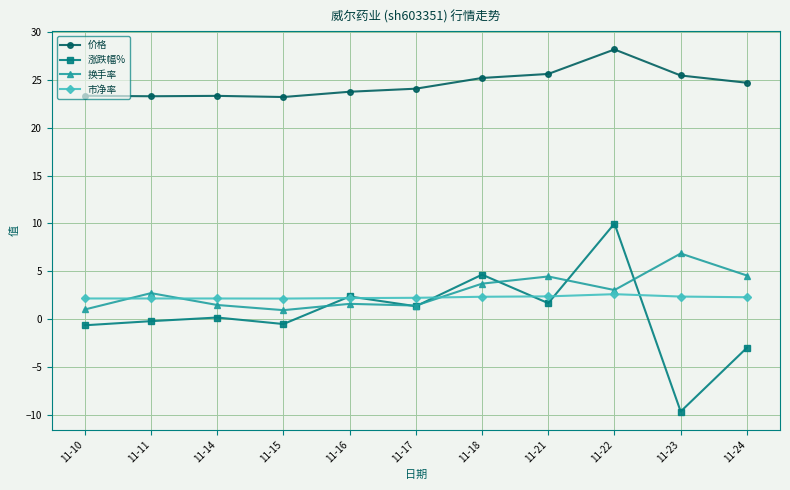

At which category is the sum across all series the highest?

11-22